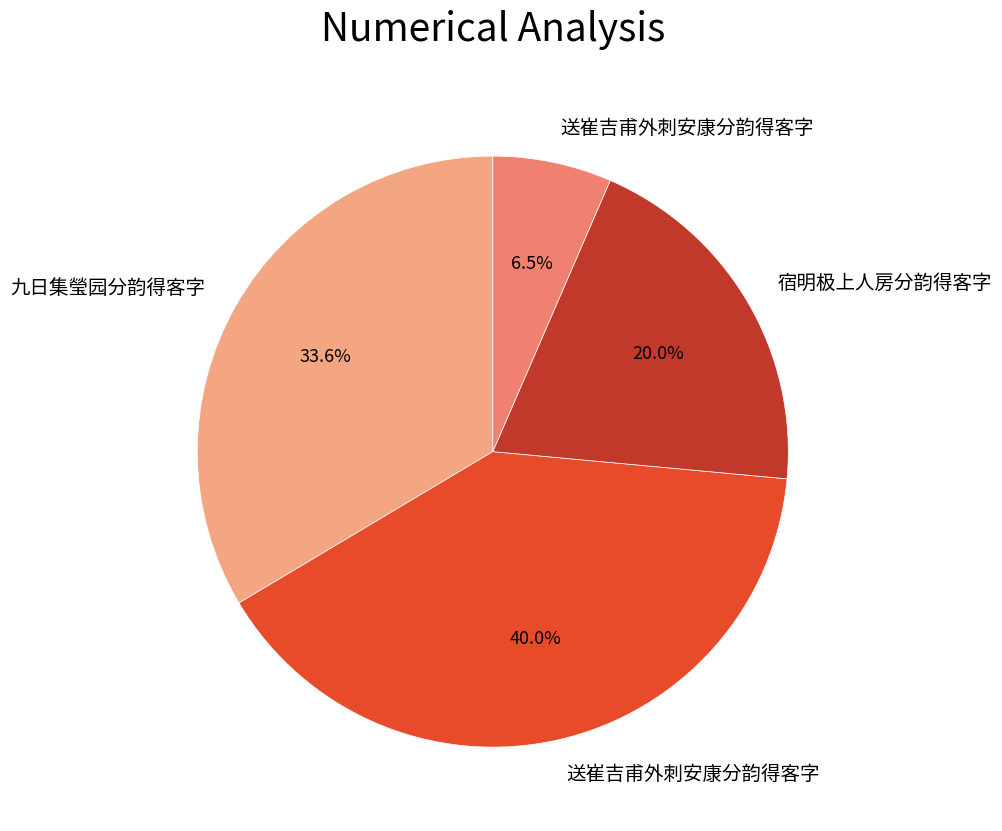

Does any single category account for the majority?

No